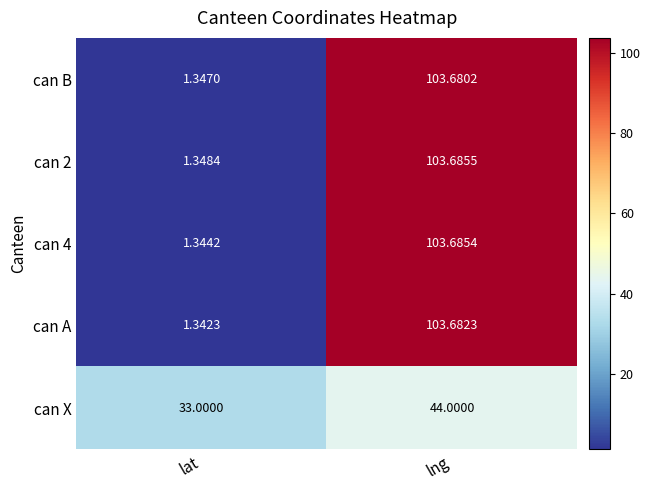

List the labels in order of can B value, largest first.

lng, lat